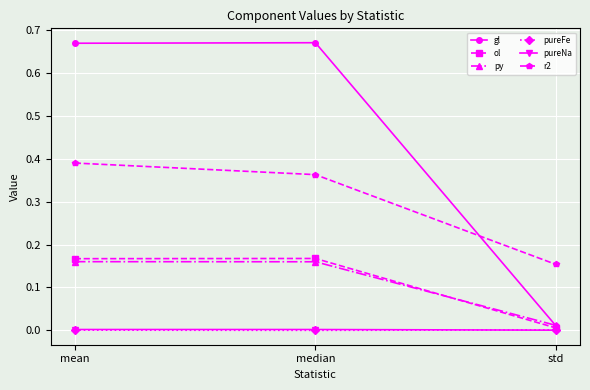

Which series has the widest spread of values?

gl